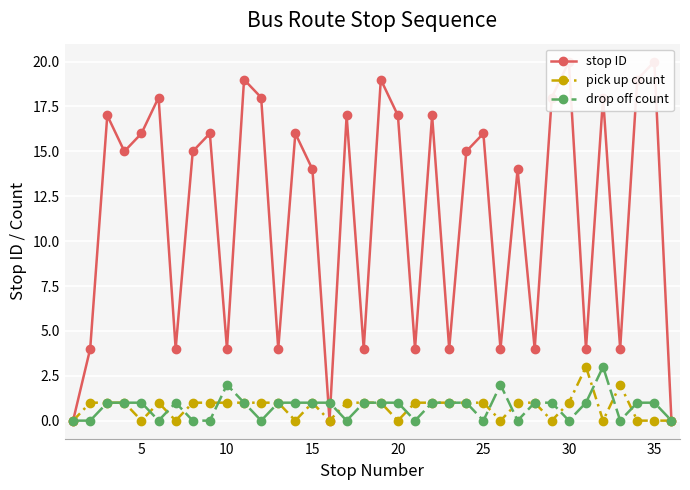

True or false: pick up count has more than 2 points higher than both neighbors.

True